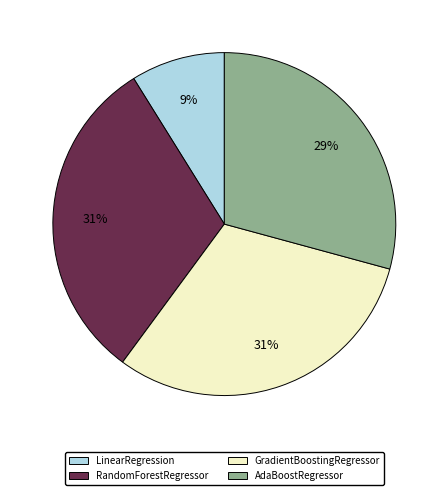

To the nearest percent, what percentage of the pie is RandomForestRegressor?

31%